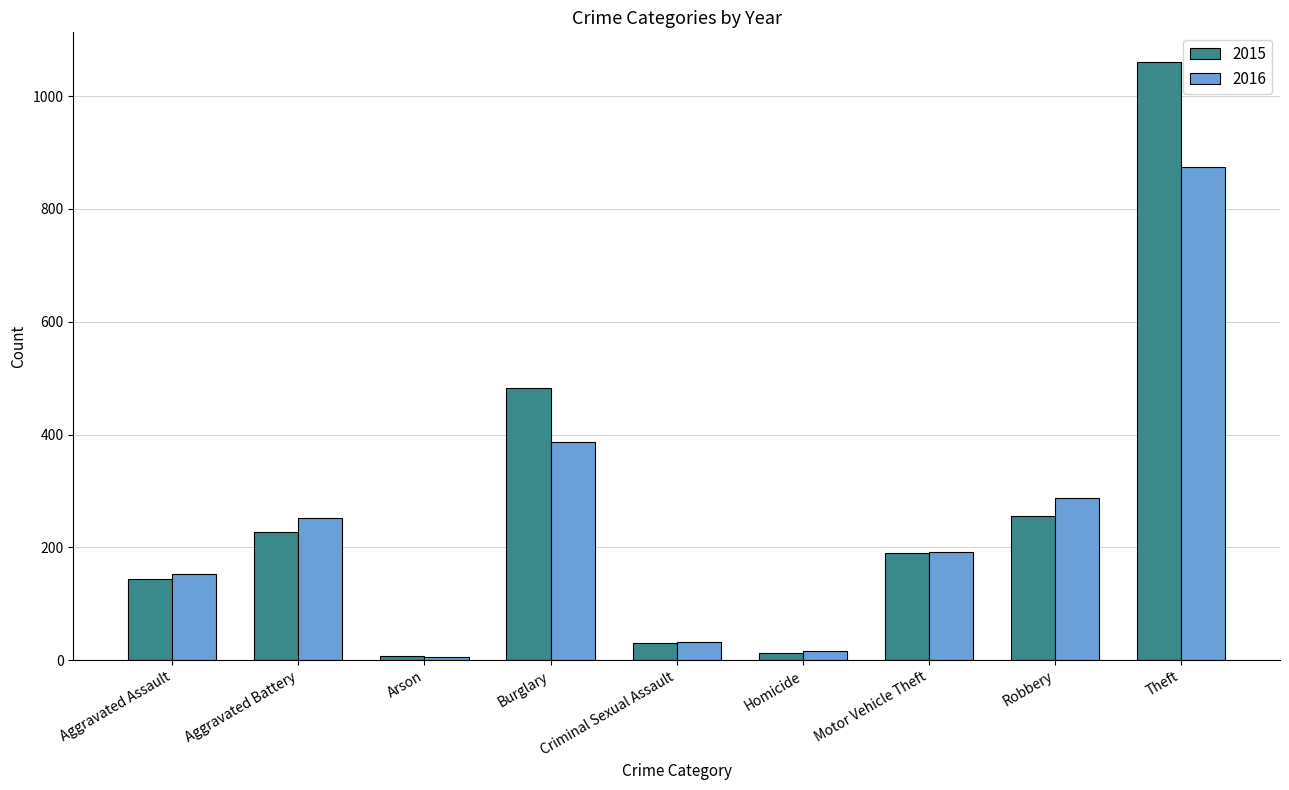

What is the maximum value shown in the chart?

1060